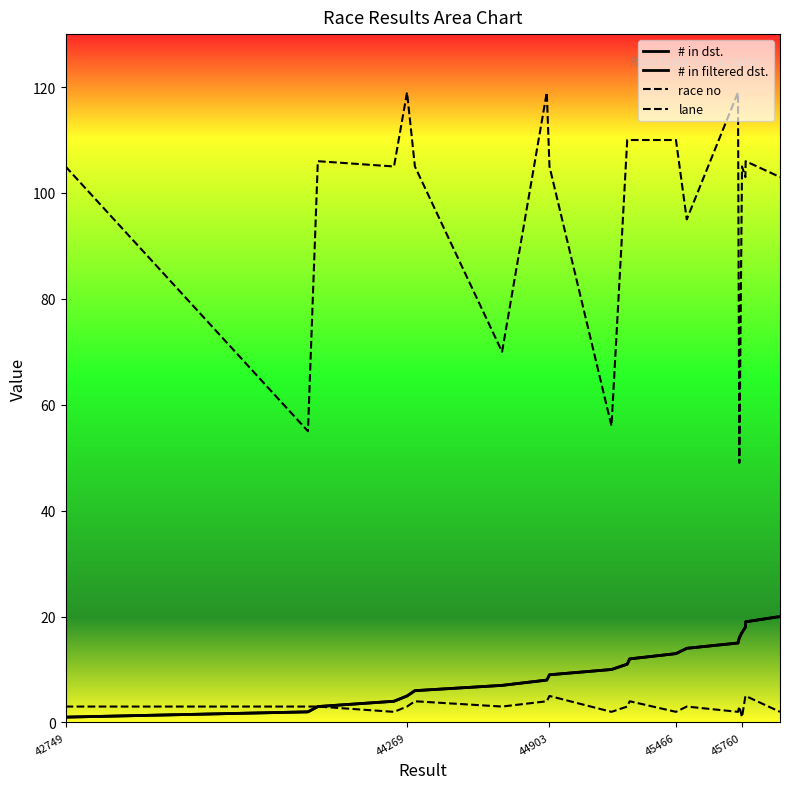

Is this an area chart (filled region under the line)?

No